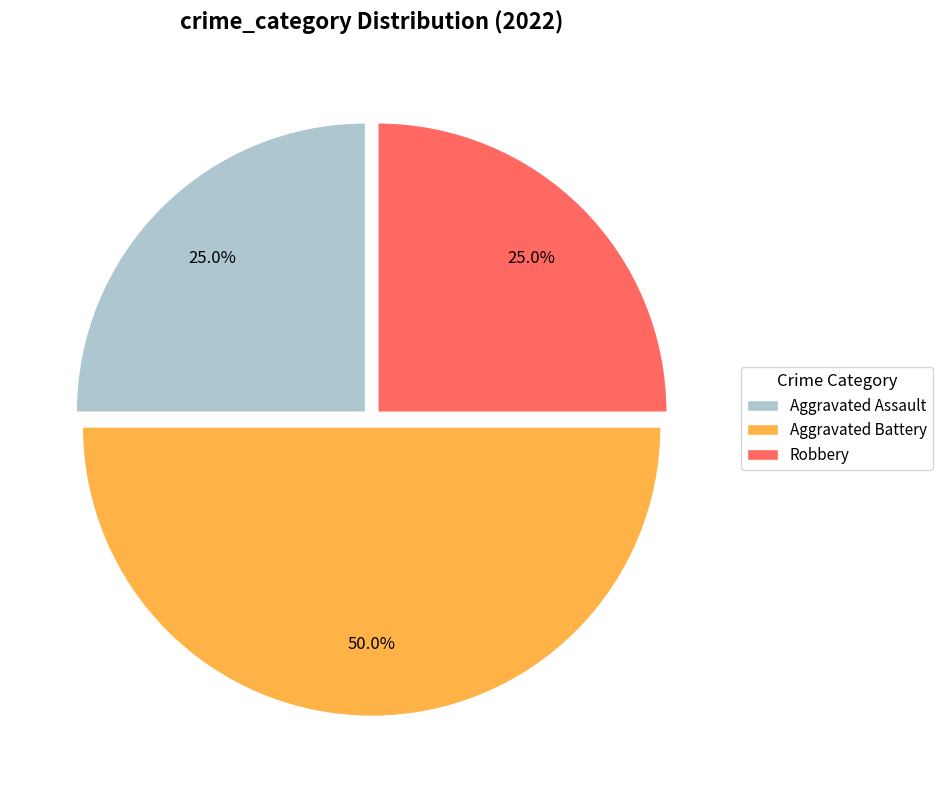

How many slices are in this pie chart?

3